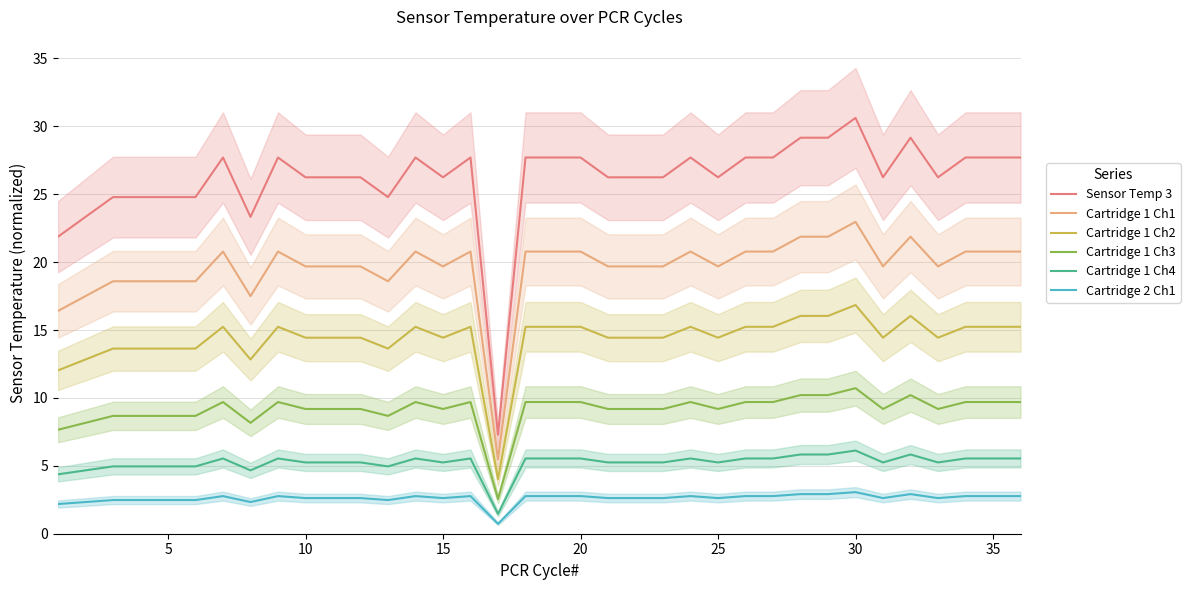

The value of Cartridge 1 Ch3 at 5 is 12.3. True or false?

False